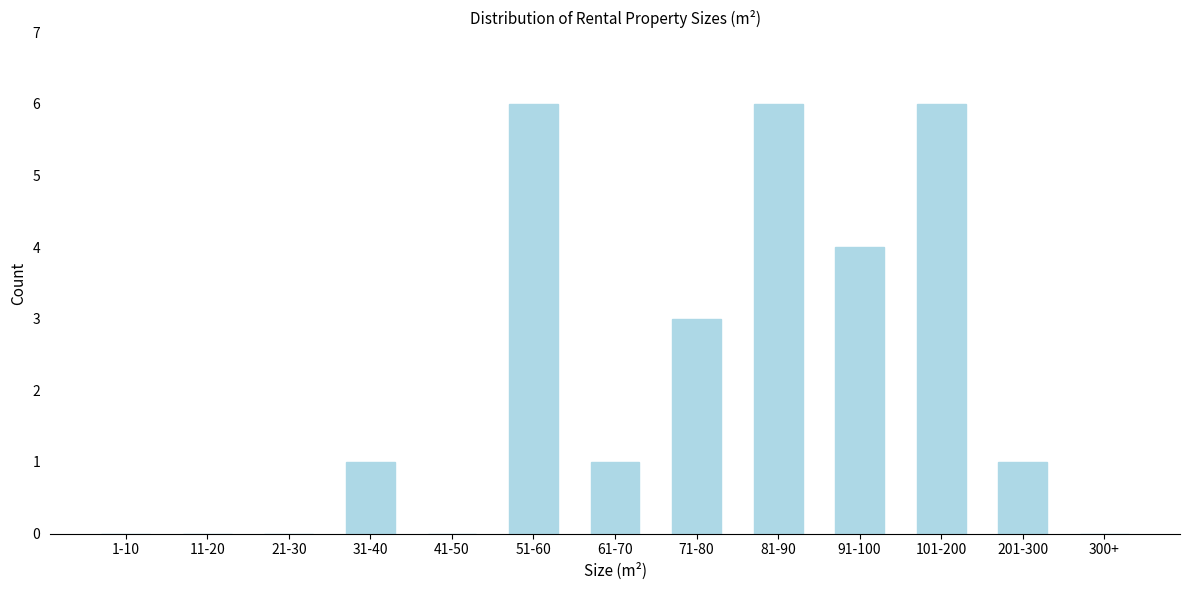

Reading left to right, transcribe all the data shown in this chart.

1-10=0	11-20=0	21-30=0	31-40=1	41-50=0	51-60=6	61-70=1	71-80=3	81-90=6	91-100=4	101-200=6	201-300=1	300+=0